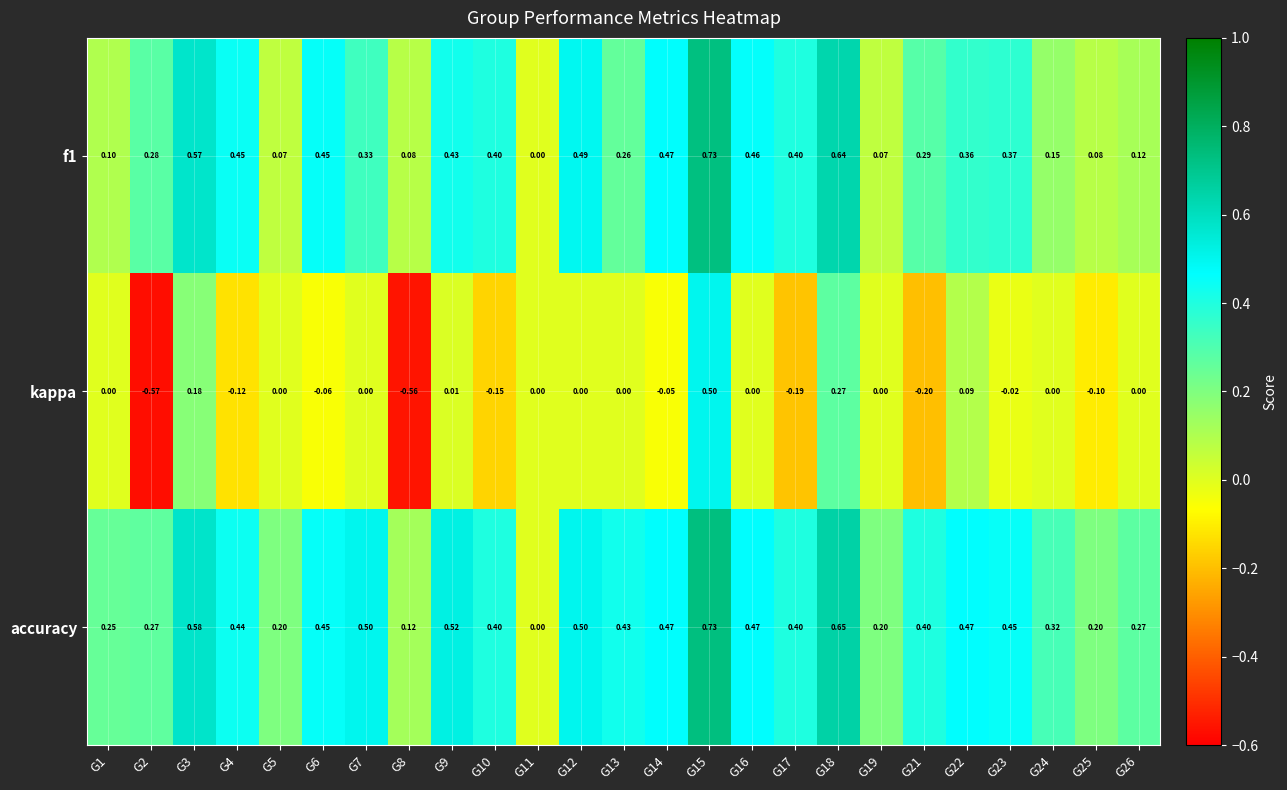

Which series has the largest range (max minus min)?

kappa